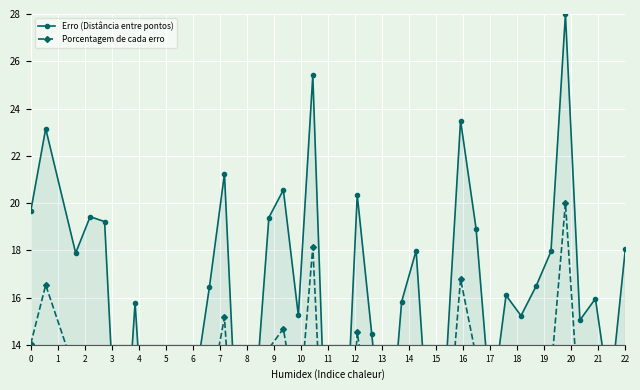

What is the average value of the Erro (Distância entre pontos) series?

15.3